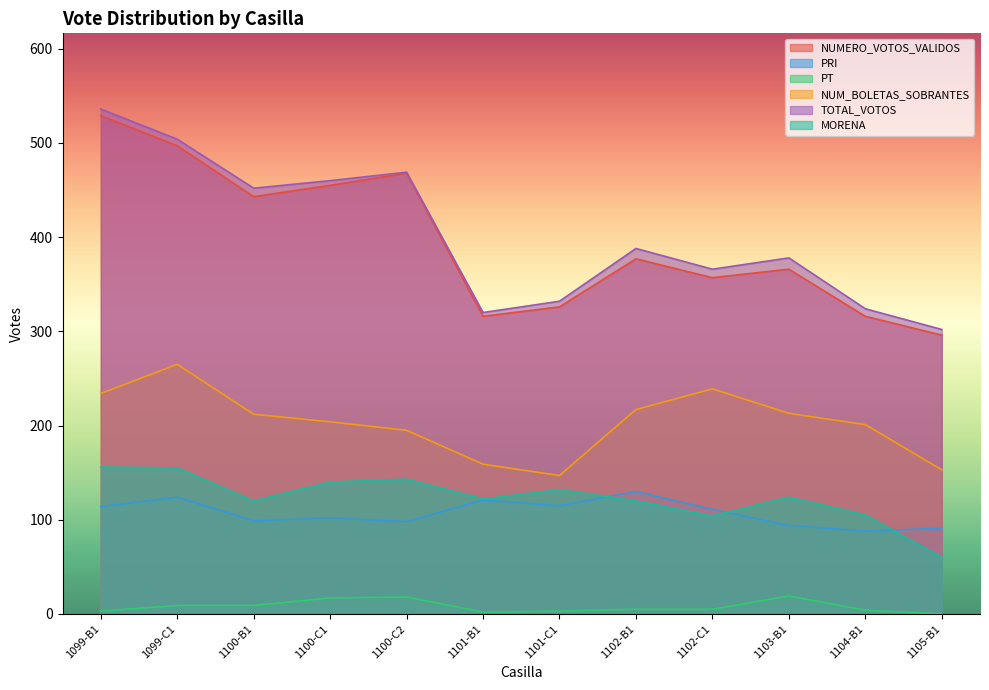

True or false: MORENA and NUM_BOLETAS_SOBRANTES intersect in this chart.

False